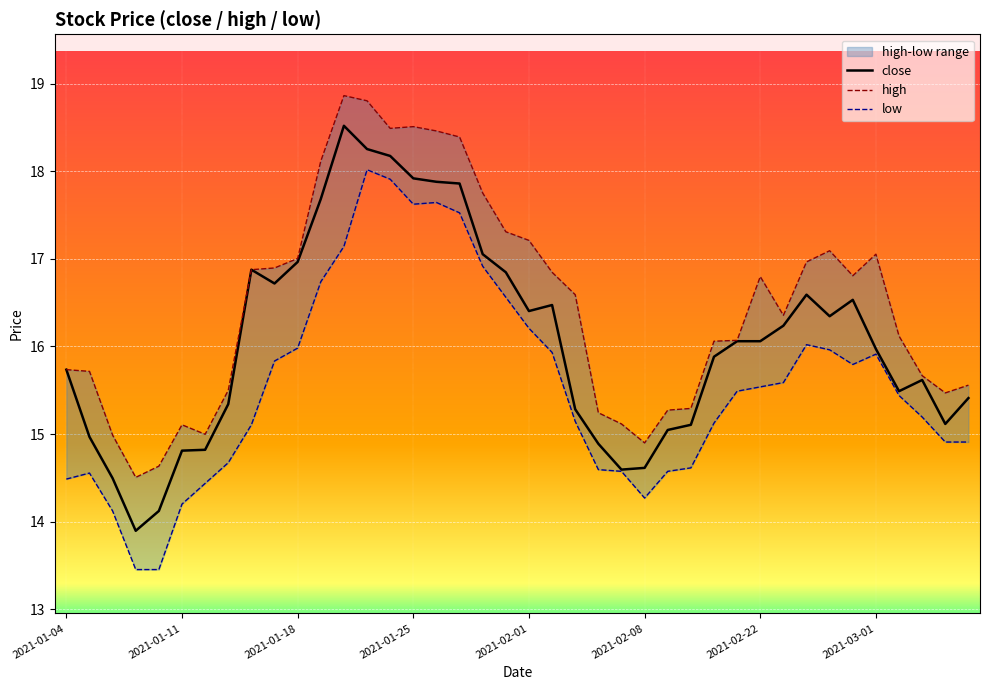

What is the minimum value for close?

13.9